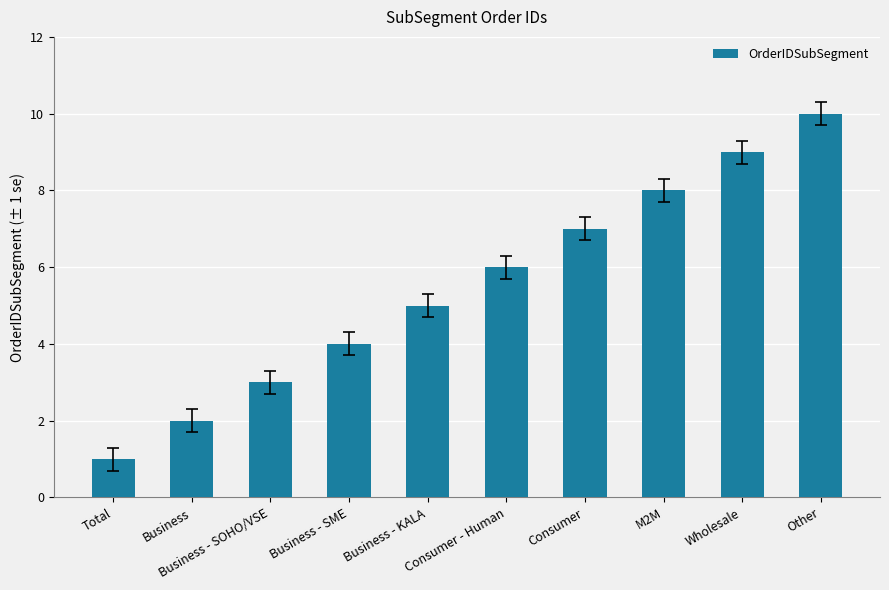

What is the difference between the values at Consumer - Human and Business - SME?

2